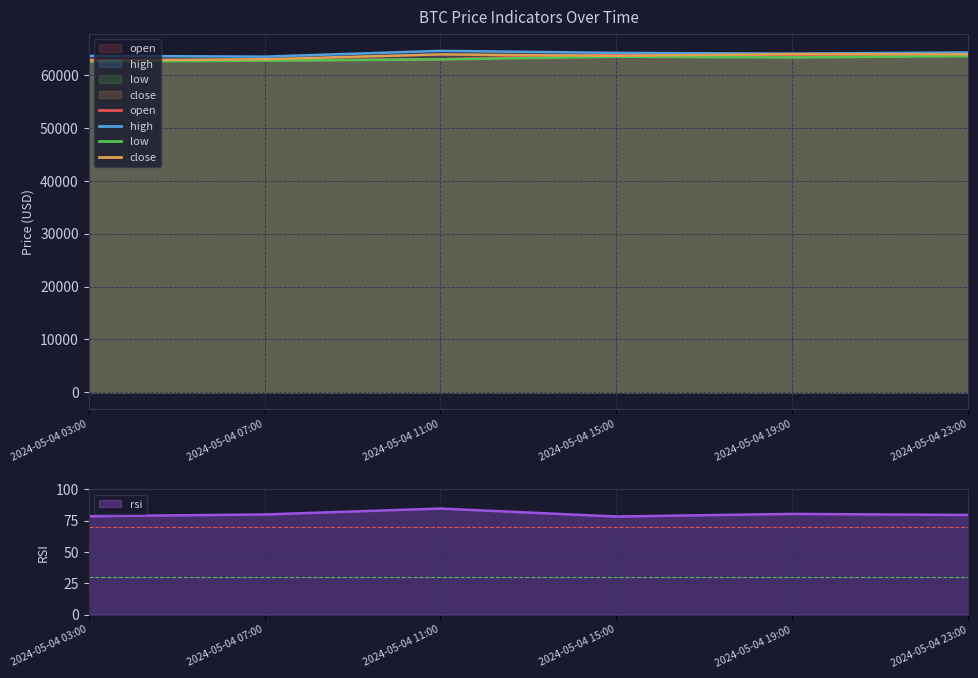

Reading left to right, extract all data points from this chart.

open: 2024-05-04 03:00=62882.0	2024-05-04 07:00=62724.0	2024-05-04 11:00=62959.0	2024-05-04 15:00=63873.3	2024-05-04 19:00=63609.2	2024-05-04 23:00=63921.2
high: 2024-05-04 03:00=63595.1	2024-05-04 07:00=63450.0	2024-05-04 11:00=64540.0	2024-05-04 15:00=64158.2	2024-05-04 19:00=64019.8	2024-05-04 23:00=64240.8
low: 2024-05-04 03:00=62541.0	2024-05-04 07:00=62686.0	2024-05-04 11:00=62924.4	2024-05-04 15:00=63434.5	2024-05-04 19:00=63300.6	2024-05-04 23:00=63550.0
close: 2024-05-04 03:00=62724.0	2024-05-04 07:00=62959.0	2024-05-04 11:00=63873.3	2024-05-04 15:00=63609.2	2024-05-04 19:00=63921.2	2024-05-04 23:00=63892.0
rsi: 2024-05-04 03:00=78.5	2024-05-04 07:00=79.9	2024-05-04 11:00=84.6	2024-05-04 15:00=78.2	2024-05-04 19:00=80.3	2024-05-04 23:00=79.5